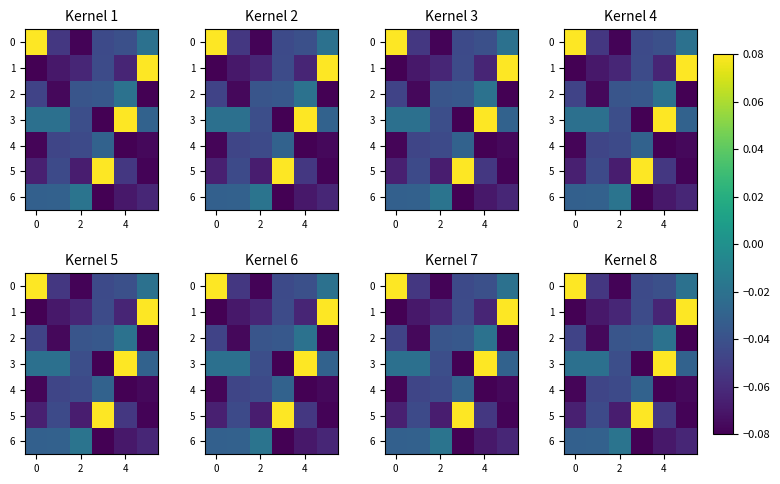

Is it true that 5 equals -0.1 at 2?

False